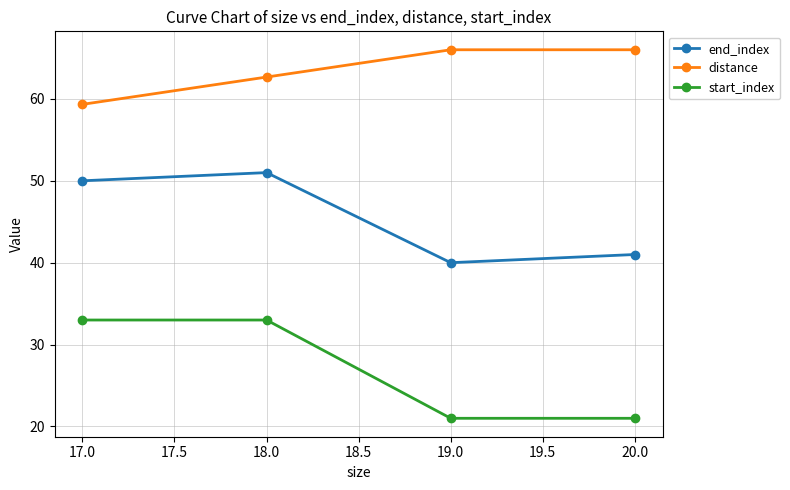

How many values in the end_index series are below 50?

2